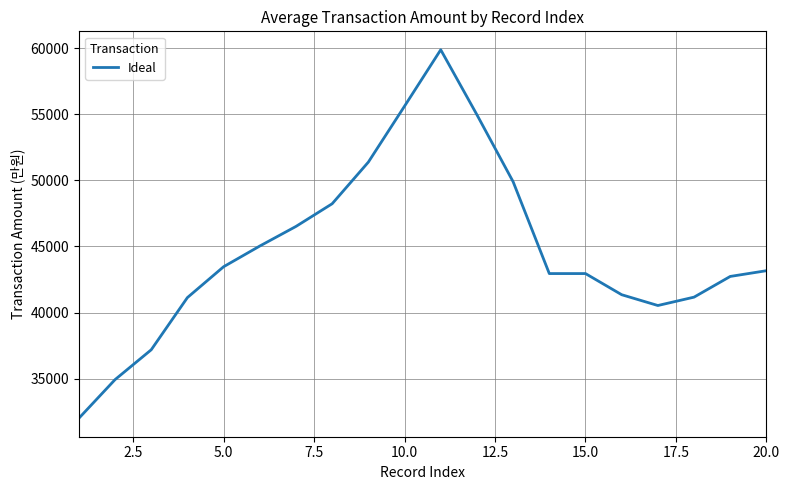

What is the smallest value displayed?

32000.0